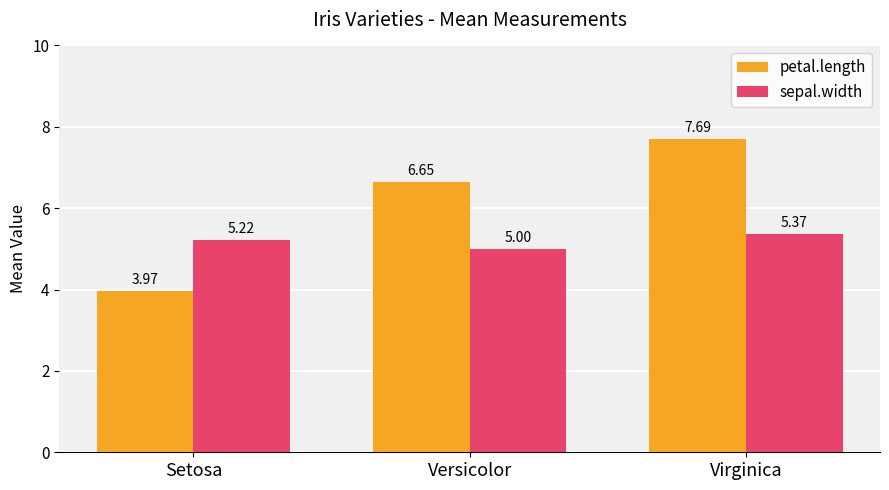

Count the number of categories in the chart.

3